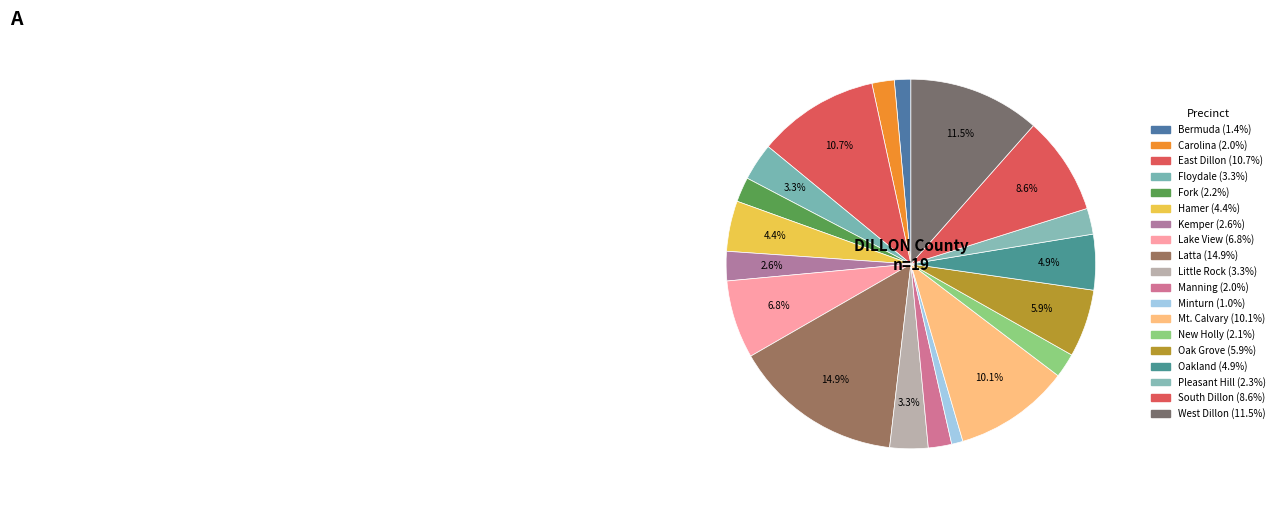

What percentage is the South Dillon slice, to the nearest percent?

9%